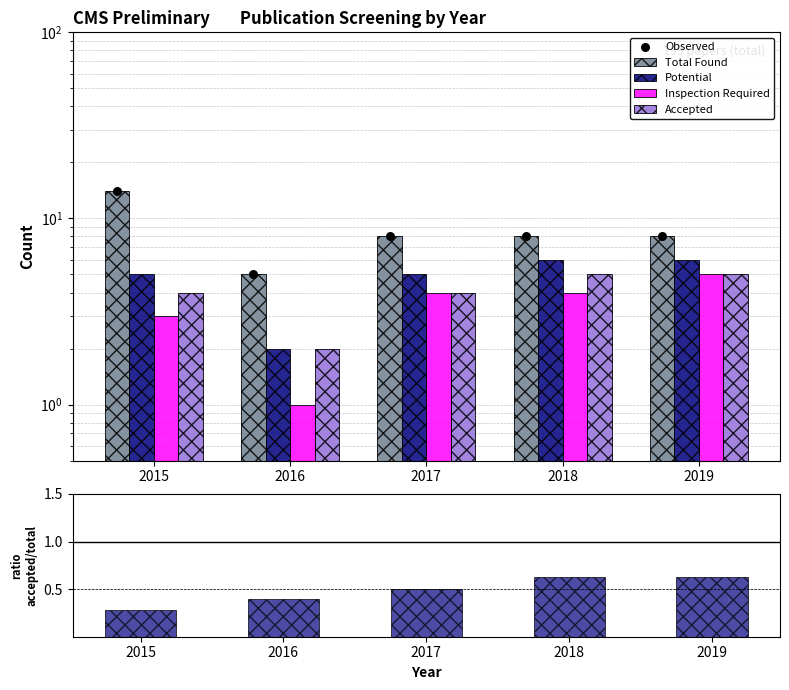

Which series has the widest spread of Y values?

Total Found